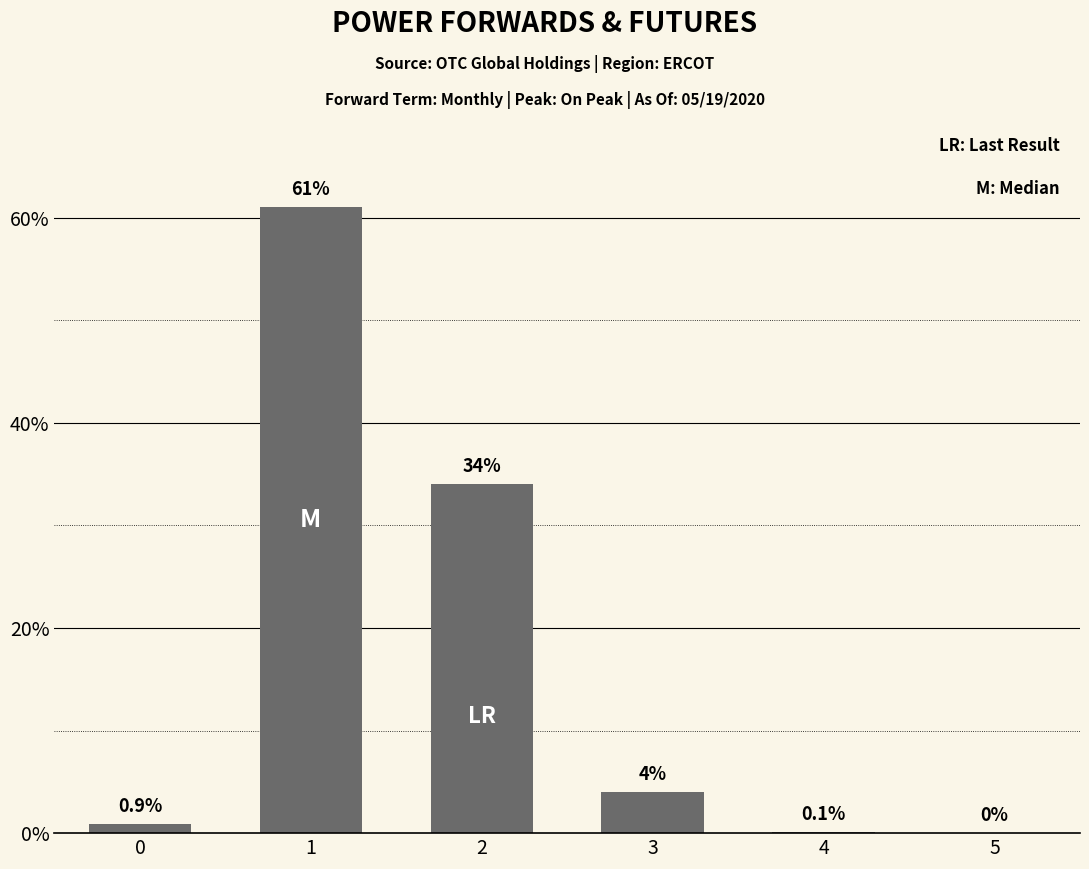

Is it true that the value at 1 is 39.8?

False